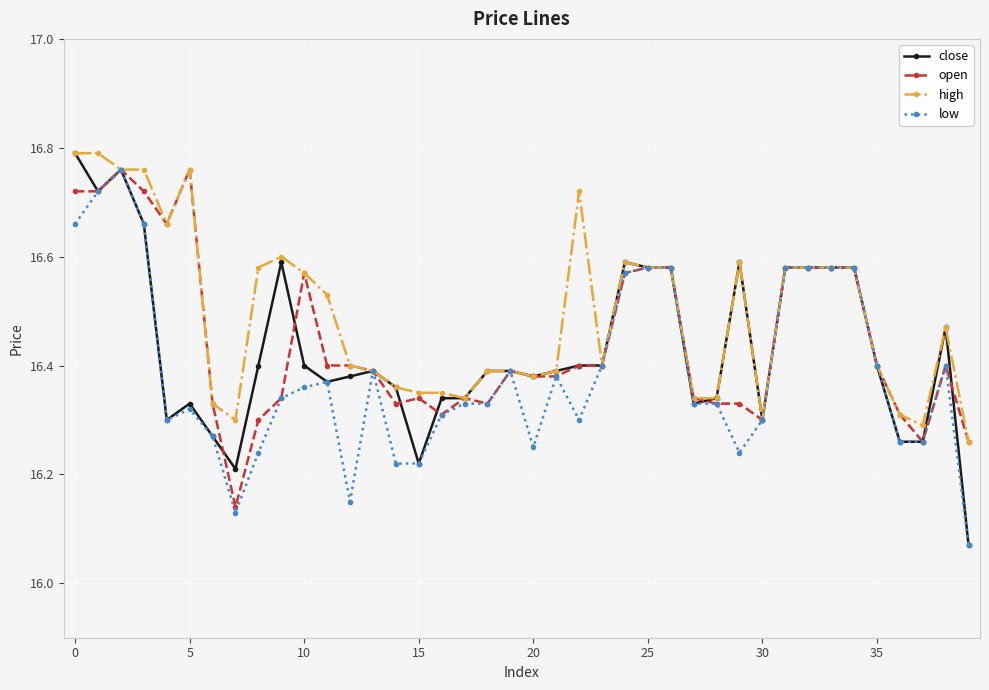

Which series has the widest spread of values?

close